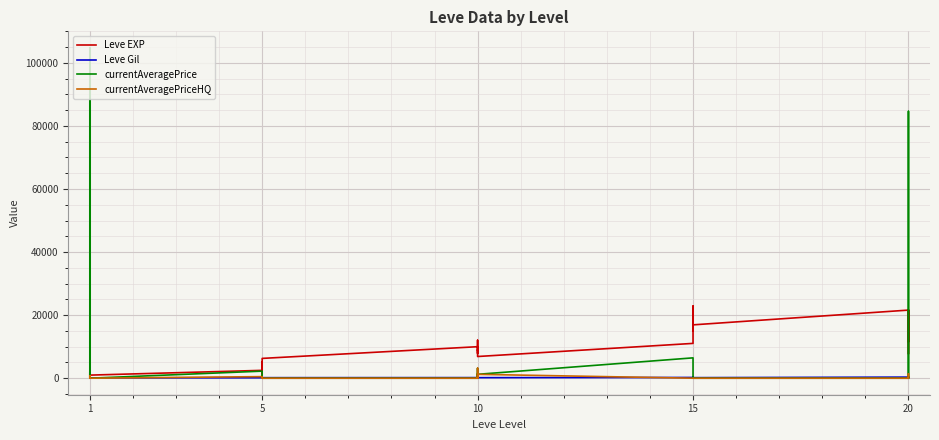

Which series has the largest total across all categories?

Leve EXP